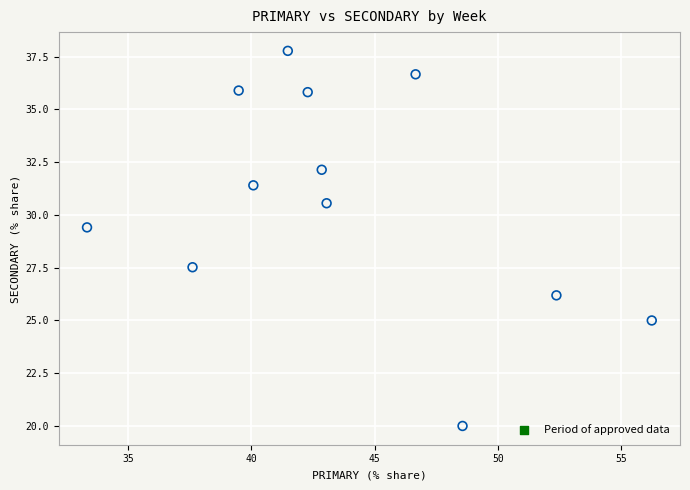

What Y value in the scatter plot is closest to 28?

27.5